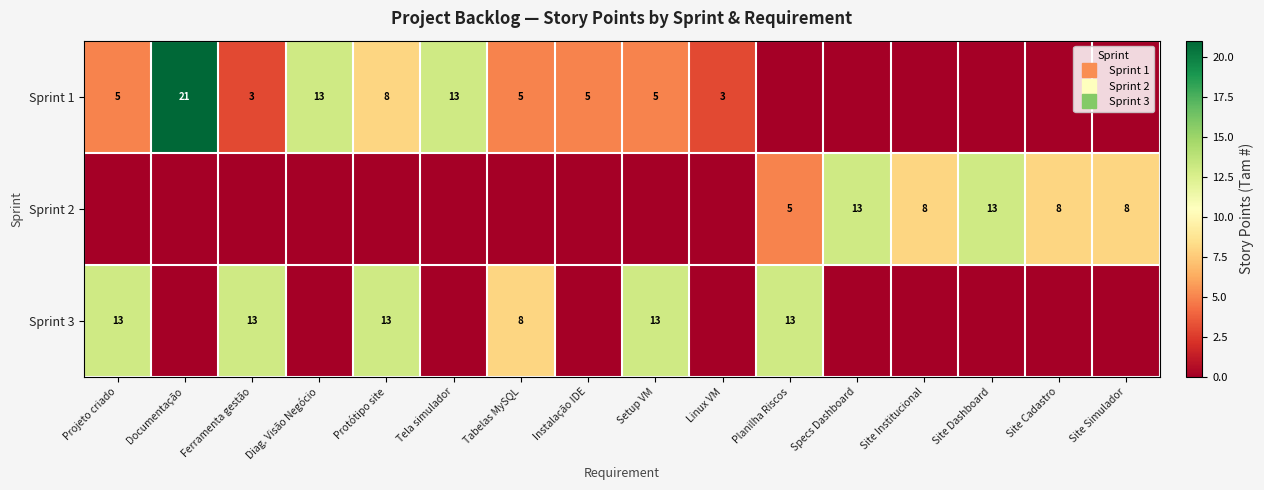

Count the number of data series in this chart.

3